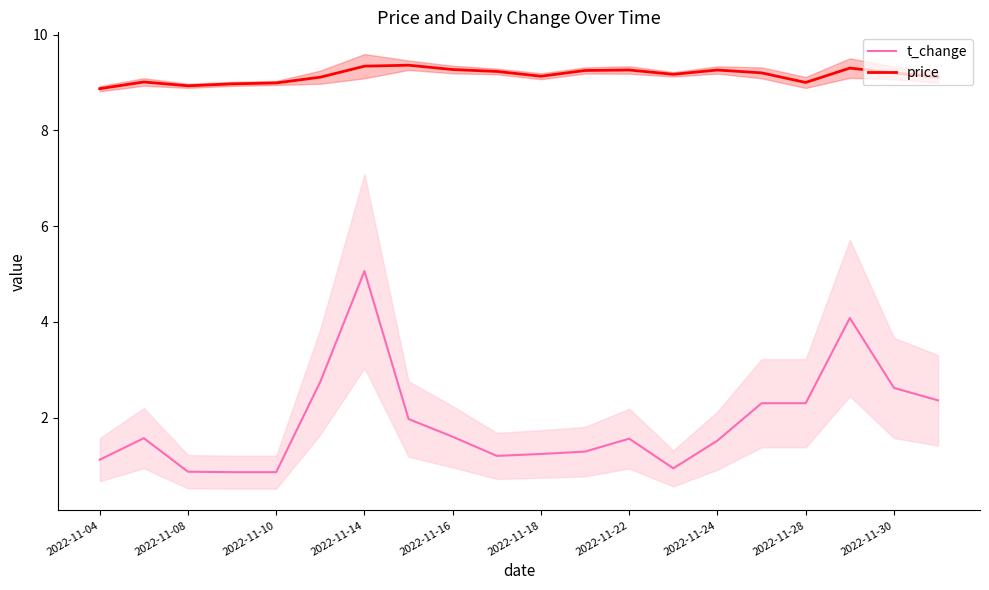

How many data points does each series have?

20